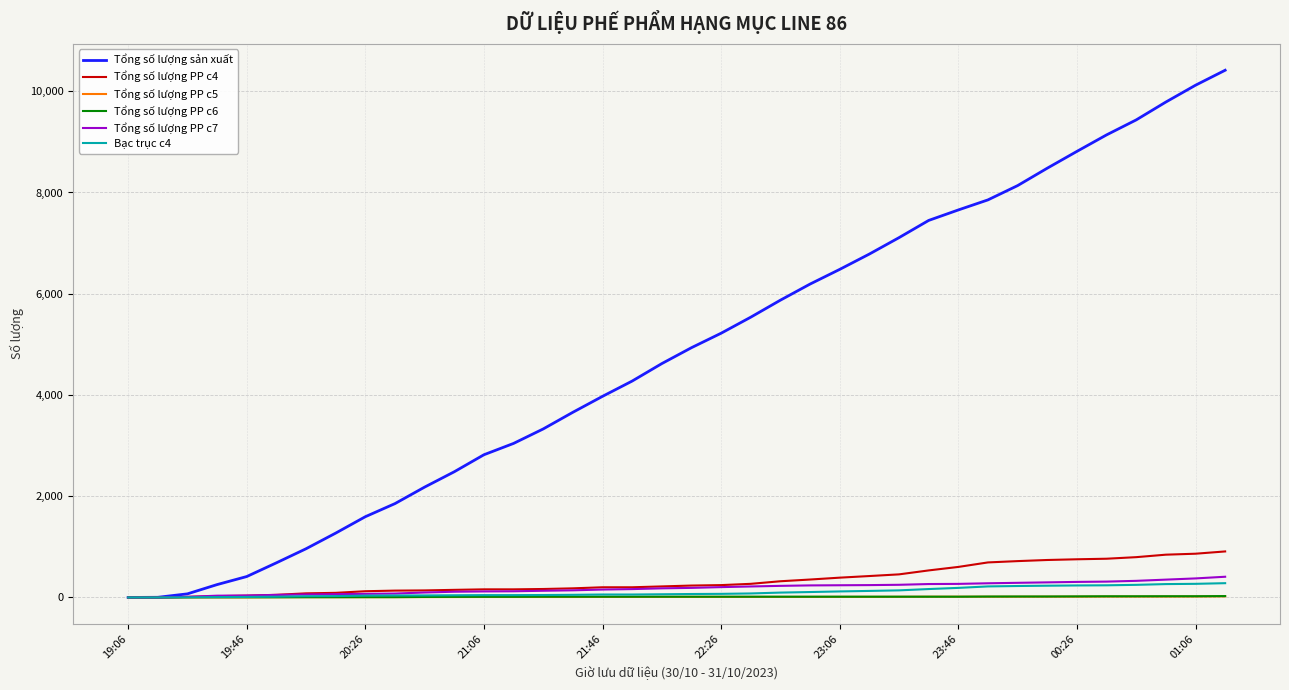

Does the chart display data point markers on the line(s)?

No